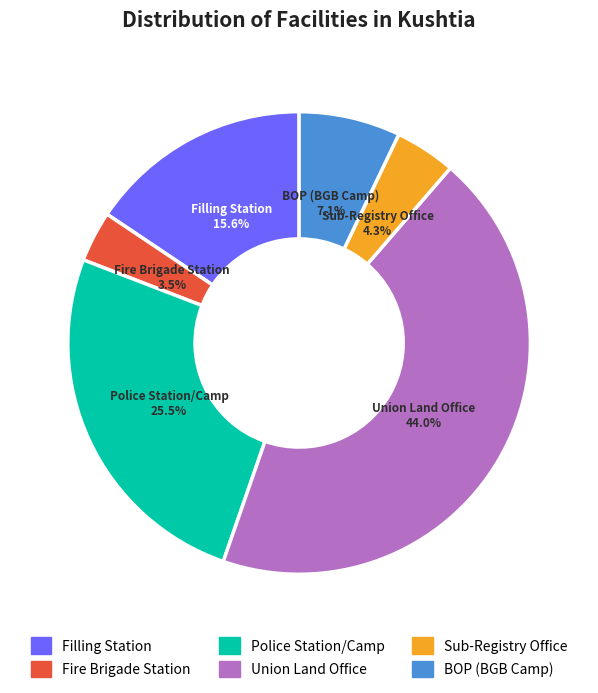

Which category has the biggest portion of the pie?

Union Land Office